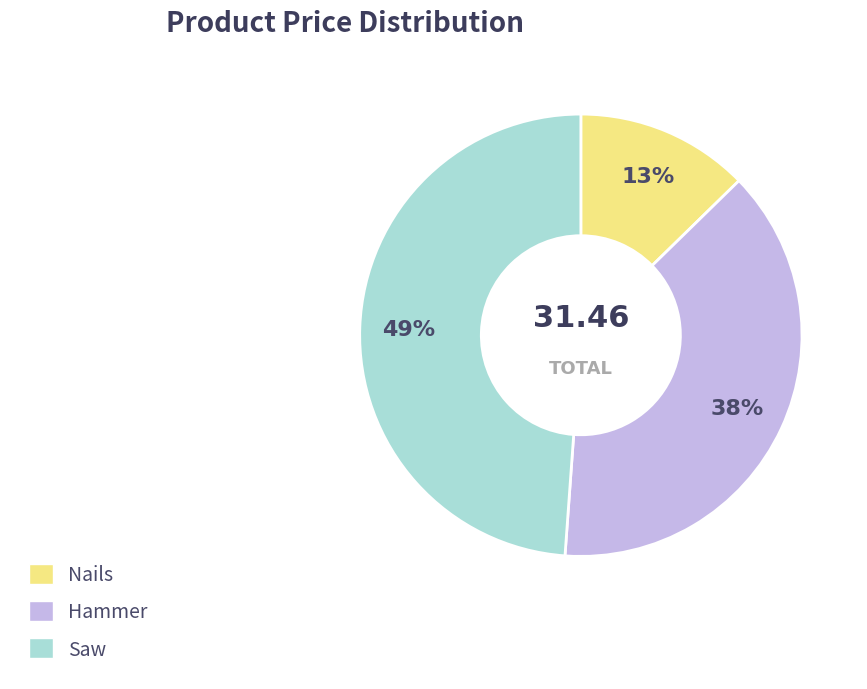

Rank the categories by value from lowest to highest.

Nails, Hammer, Saw